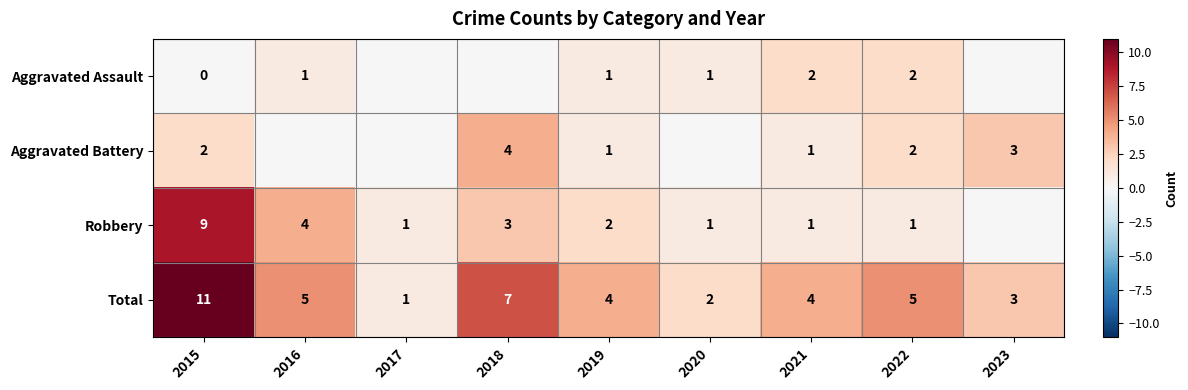

Which has a higher value, 2015 or 2017?

2015